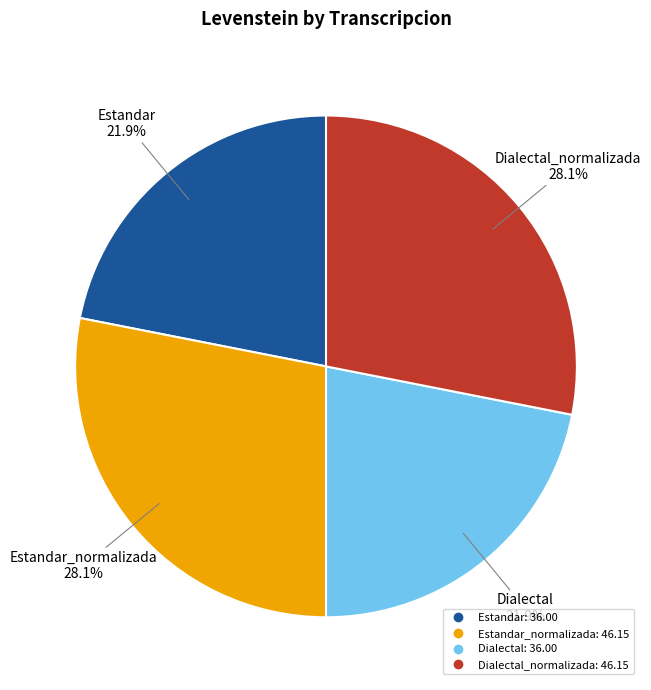

To the nearest percent, what is the average slice percentage?

25%